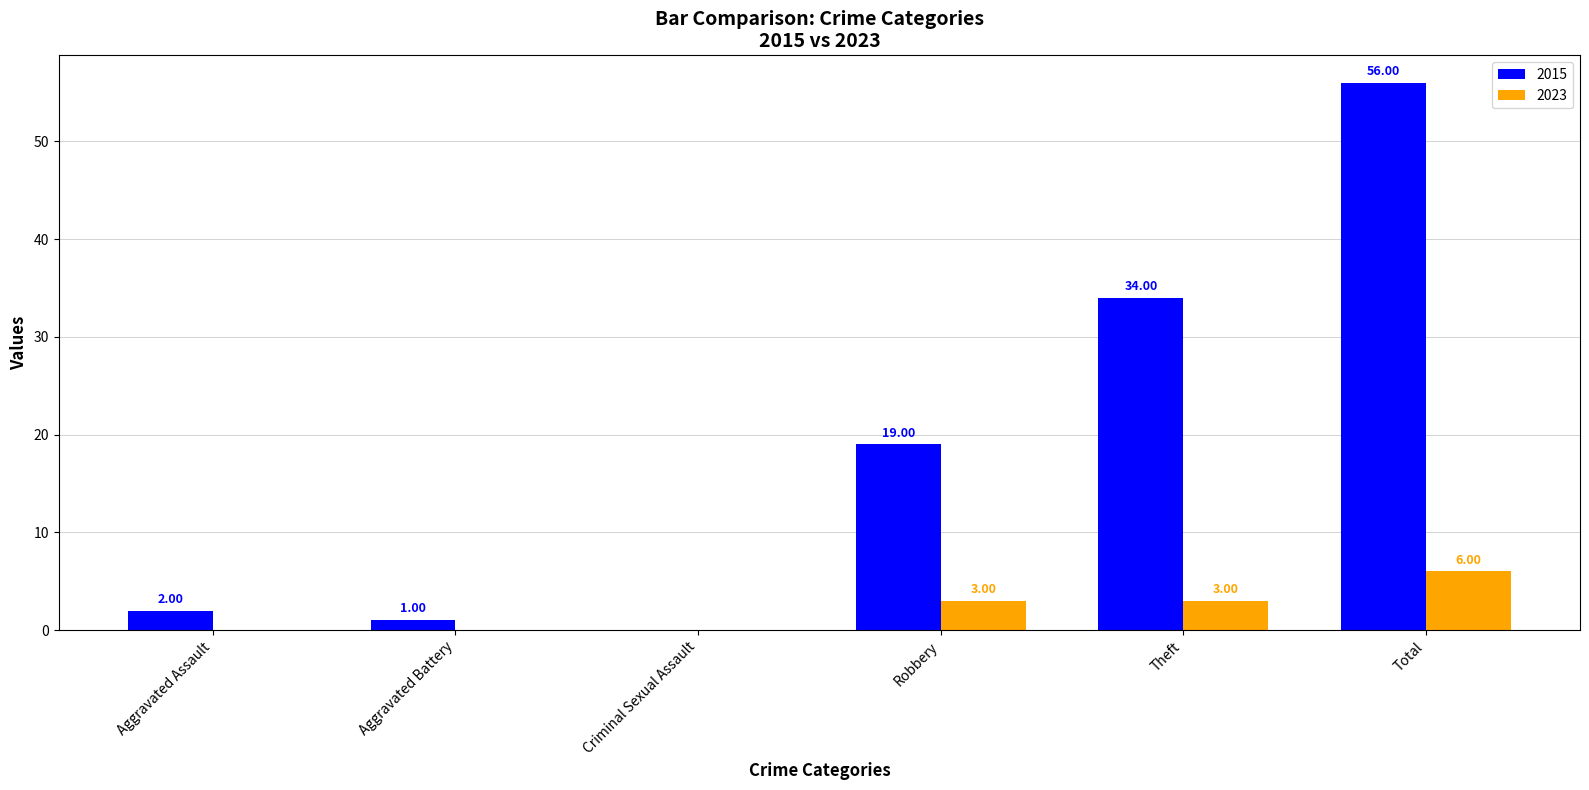

Which series has the largest total across all categories?

2015